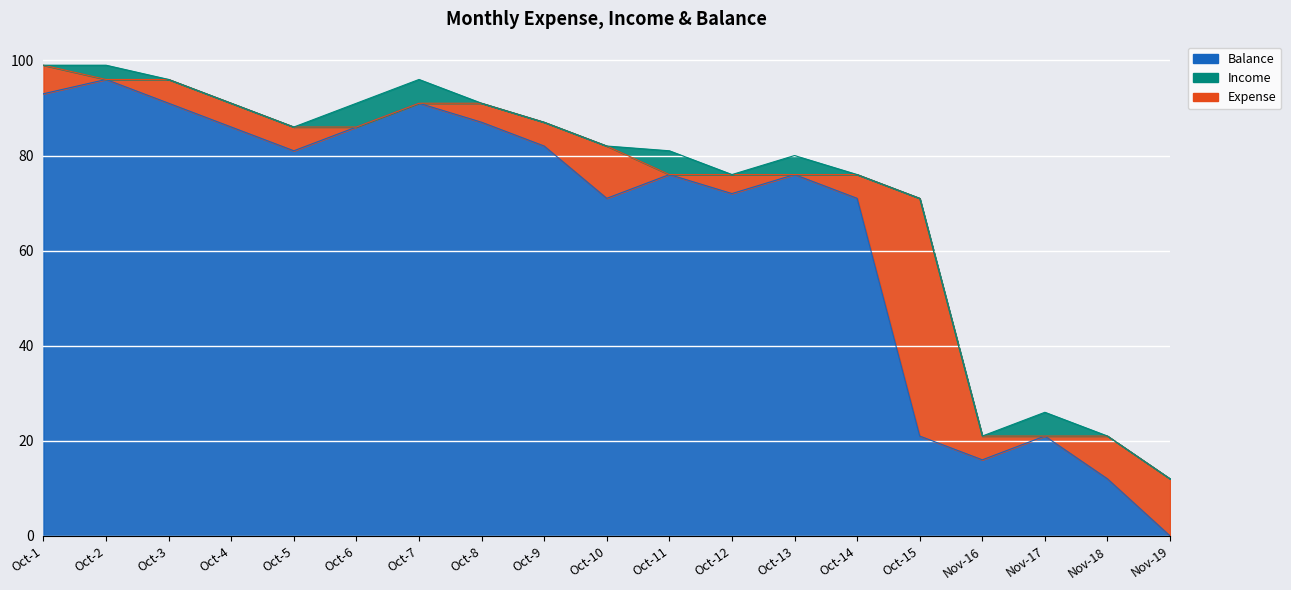

Where is the first local minimum for Income?

Oct-12